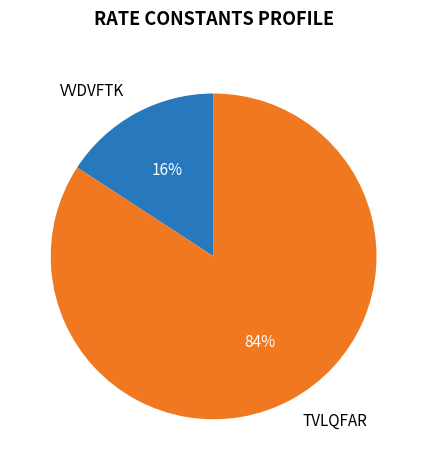

To the nearest percent, what percentage of the pie is VVDVFTK?

16%